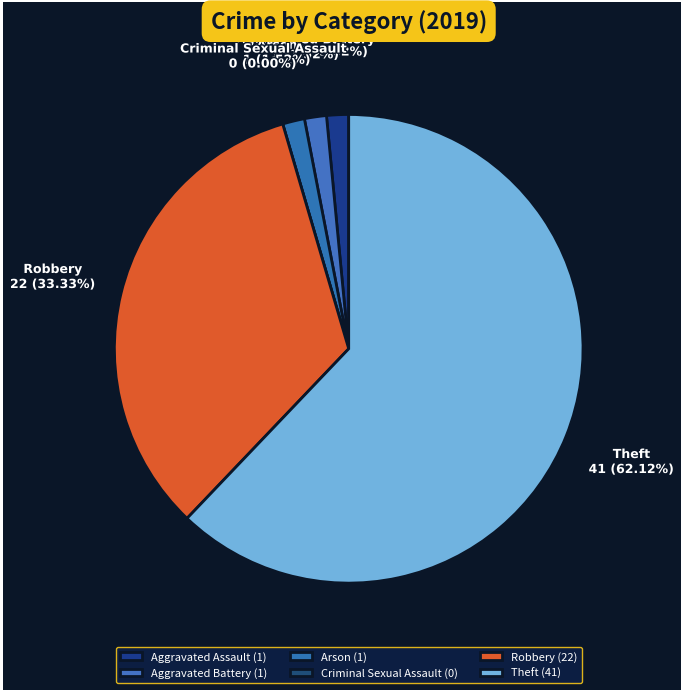

How much of the chart is everything except Theft?

37.9%